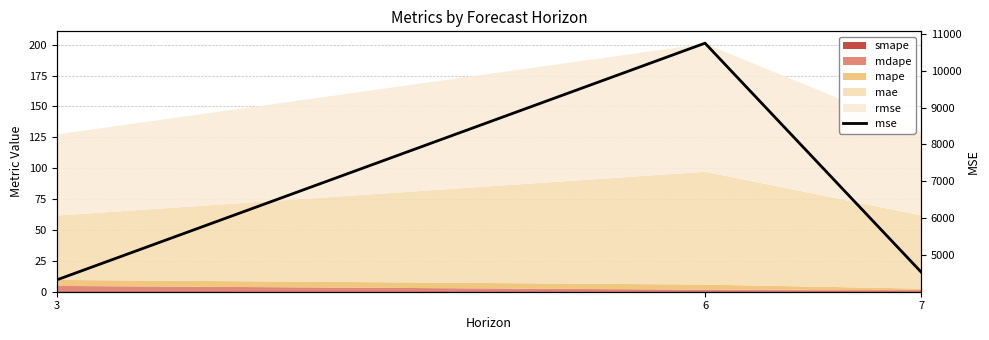

What is the value of the 2nd point from the left?

10749.5